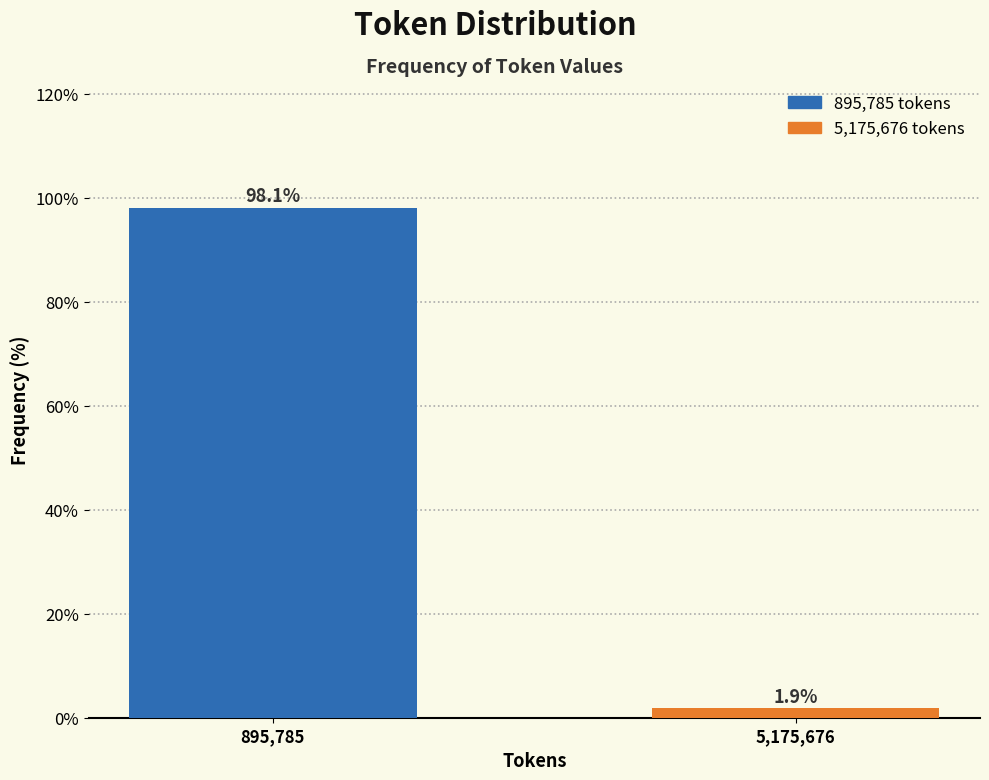

Reading left to right, transcribe all the data shown in this chart.

895,785=98.1	5,175,676=1.9